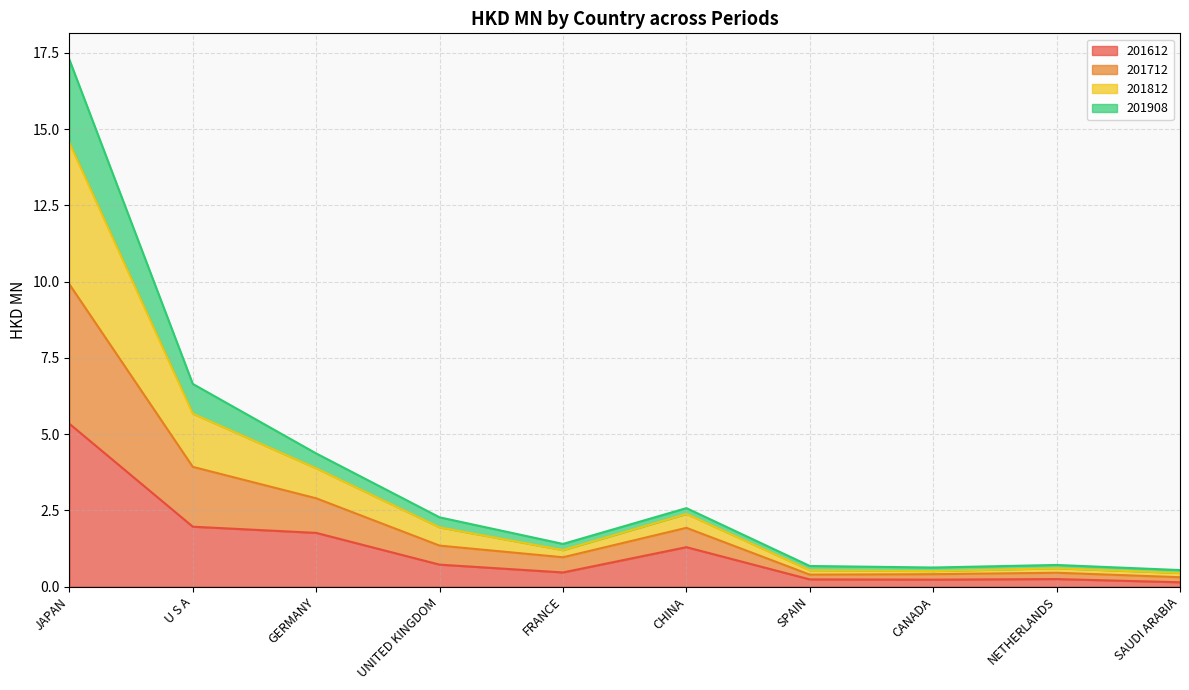

What is the total value across all series at U S A?

6.6